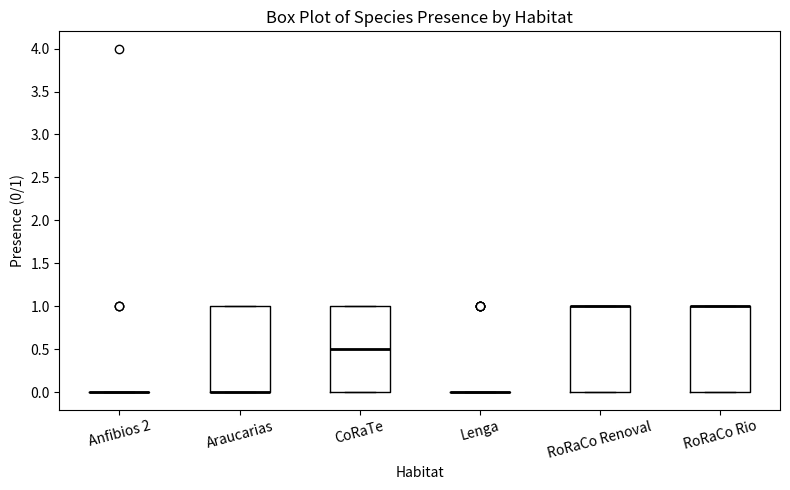

Reading left to right, transcribe this box plot: for each box, give where its median line is, the range the box spans, and where its two whiskers end, as read against the y-axis. The values are not printed on the chart, so give them approximately, as read against the axis.

Anfibios 2: box collapsed to a line at 0.0, whiskers 0.0 to 0.0
Araucarias: median 0.0 (drawn on the box's lower edge), box 0.0 to 1.0, whiskers 0.0 to 1.0
CoRaTe: median 0.5, box 0.0 to 1.0, whiskers 0.0 to 1.0
Lenga: box collapsed to a line at 0.0, whiskers 0.0 to 0.0
RoRaCo Renoval: median 1.0 (drawn on the box's upper edge), box 0.0 to 1.0, whiskers 0.0 to 1.0
RoRaCo Rio: median 1.0 (drawn on the box's upper edge), box 0.0 to 1.0, whiskers 0.0 to 1.0